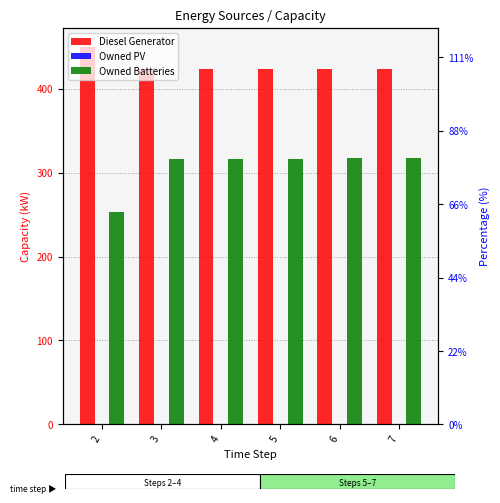

What is the difference between the highest and lowest values at 2?

450